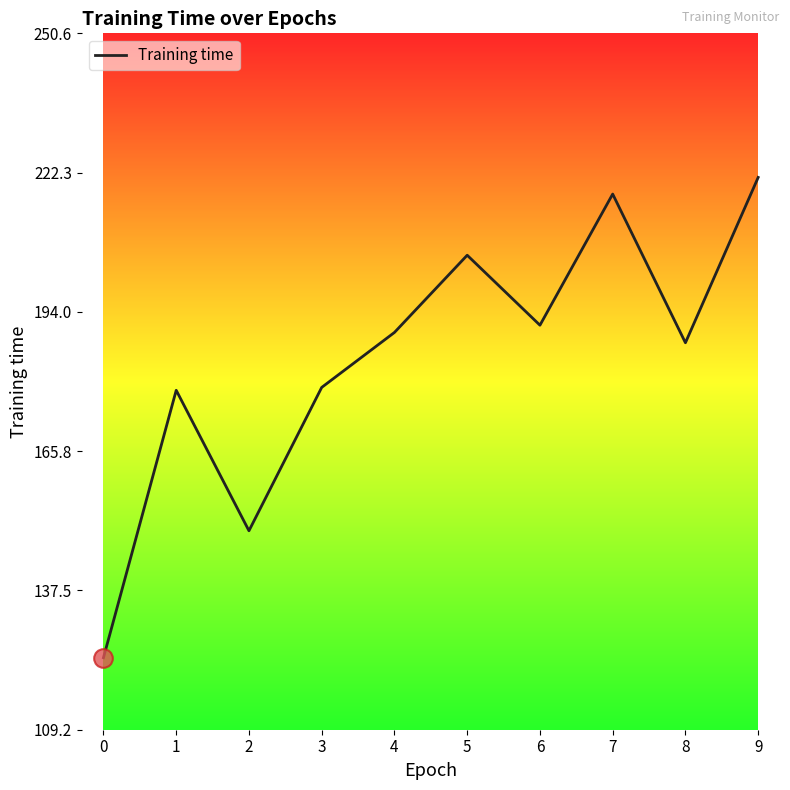

What is the change in value from 0 to 7?

+94.2